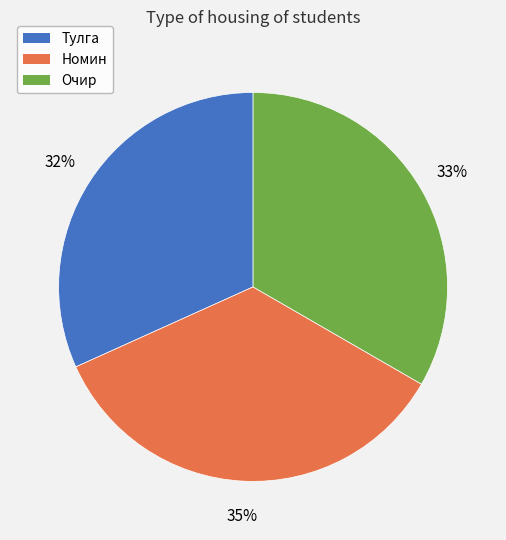

What is the largest slice in the pie chart?

Номин